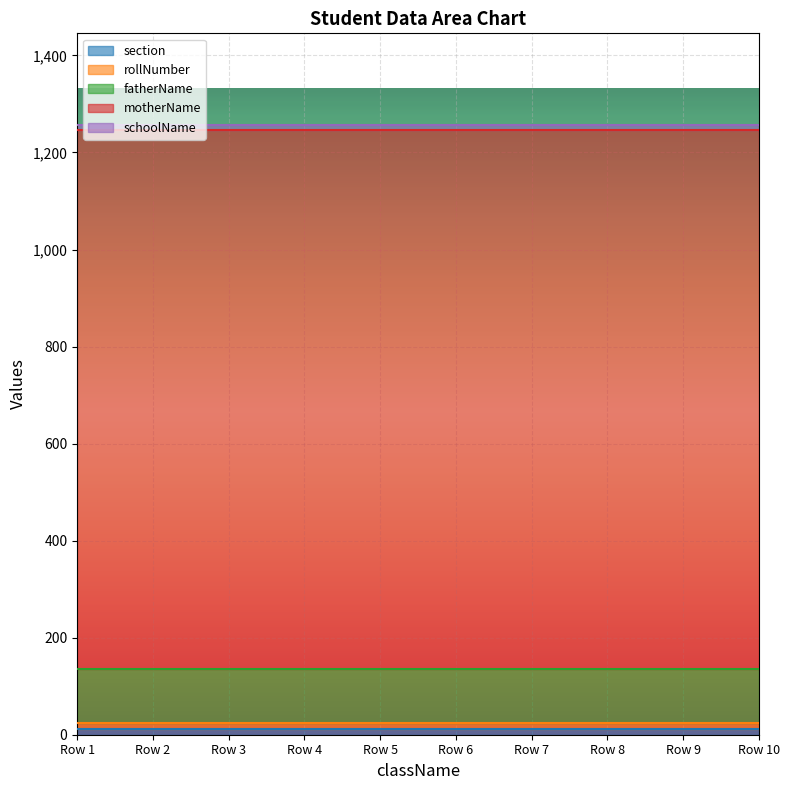

True or false: rollNumber and schoolName intersect in this chart.

False